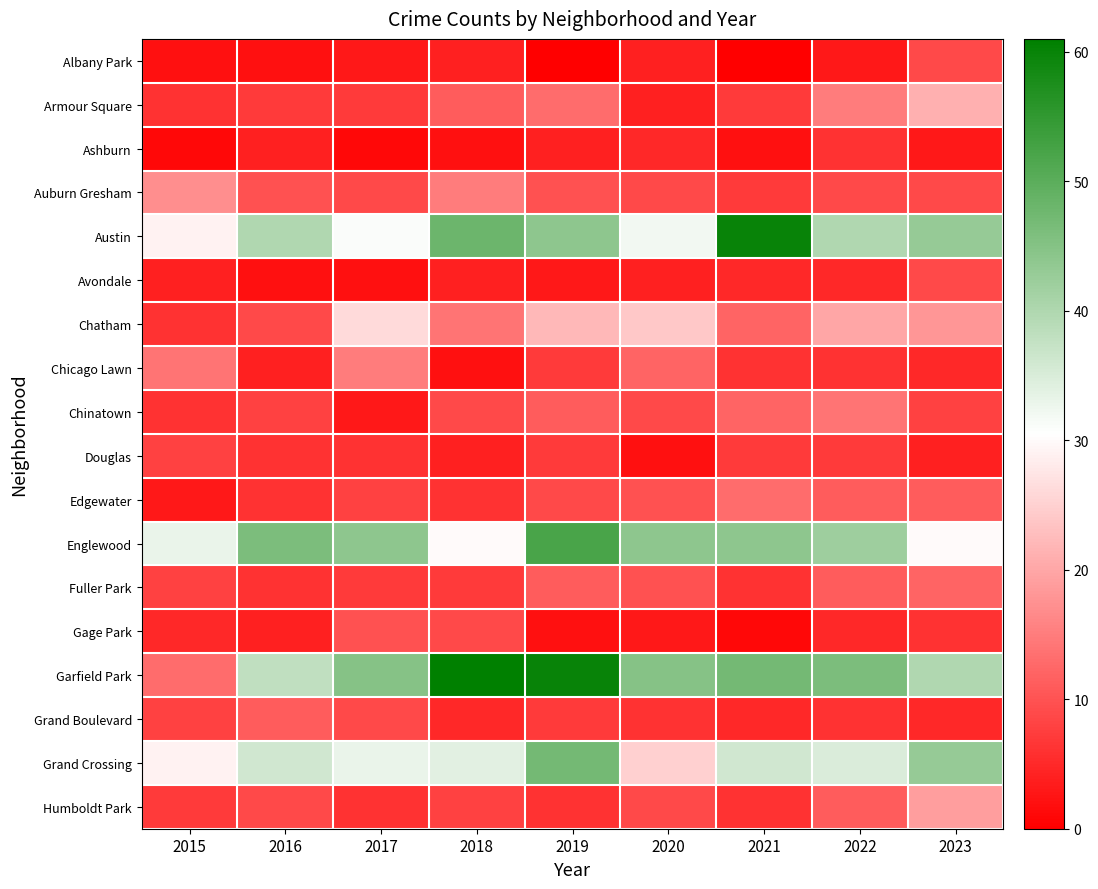

How many data points does each series have?

9